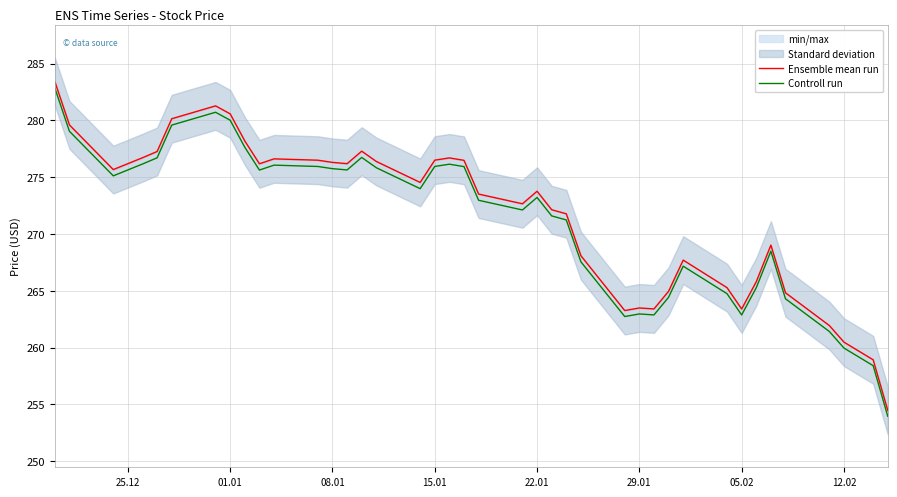

Reading right to left, what are all the values shown in this chart?

Ensemble mean run: 254.5	258.9	260.5	261.9	264.8	269.0	265.8	263.4	265.3	267.7	265.0	263.4	263.5	263.3	268.1	271.8	272.1	273.8	272.7	273.5	276.5	276.7	276.5	274.5	276.4	277.3	276.2	276.3	276.5	276.6	276.2	278.2	280.6	281.3	280.2	277.3	276.7	275.7	279.6	283.4
Controll run: 254.0	258.4	260.0	261.4	264.3	268.5	265.3	262.9	264.7	267.2	264.4	262.9	263.0	262.7	267.6	271.2	271.6	273.2	272.1	273.0	275.9	276.1	276.0	274.0	275.8	276.7	275.6	275.8	275.9	276.1	275.6	277.6	280.0	280.7	279.6	276.7	276.2	275.1	279.0	282.9